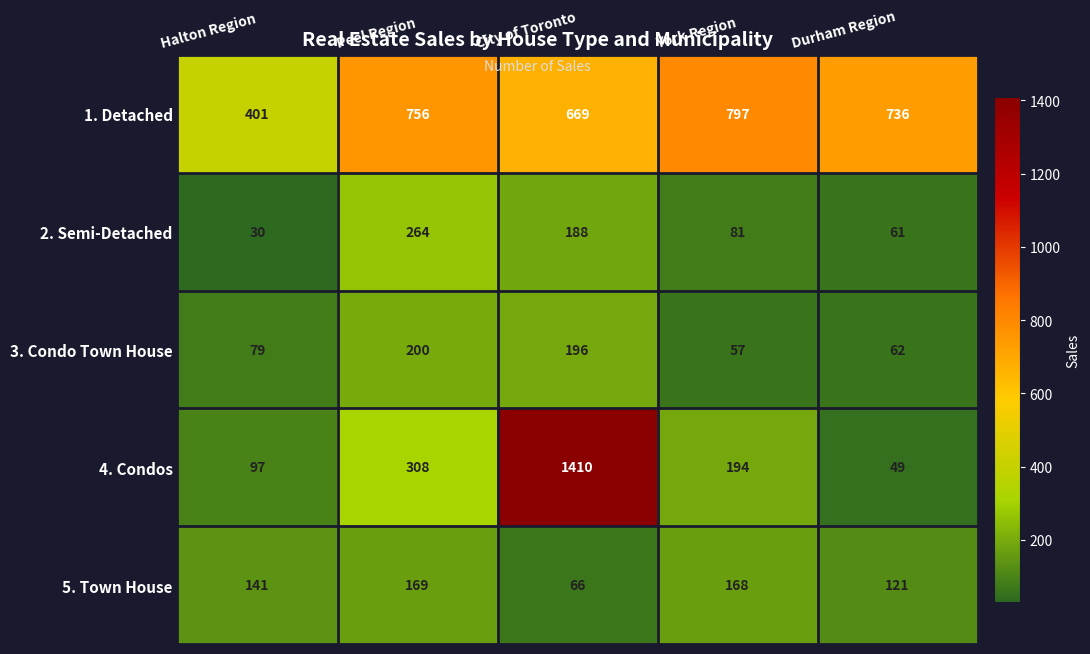

Count the number of data series in this chart.

5